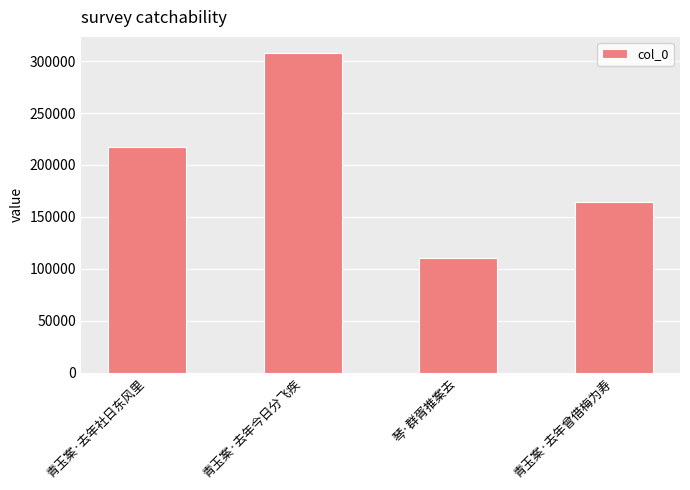

Reading left to right, what are all the values shown in this chart?

青玉案·去年社日东风里=217610	青玉案·去年今日分飞疾=307951	琴·群胥推案去=110632	青玉案·去年曾借梅为寿=164255